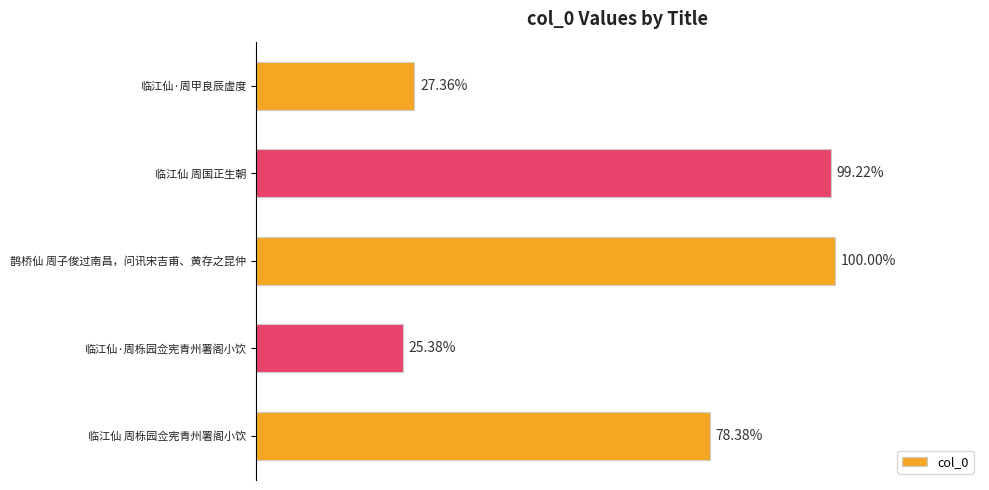

Are the bars grouped side by side (vs. stacked)?

No